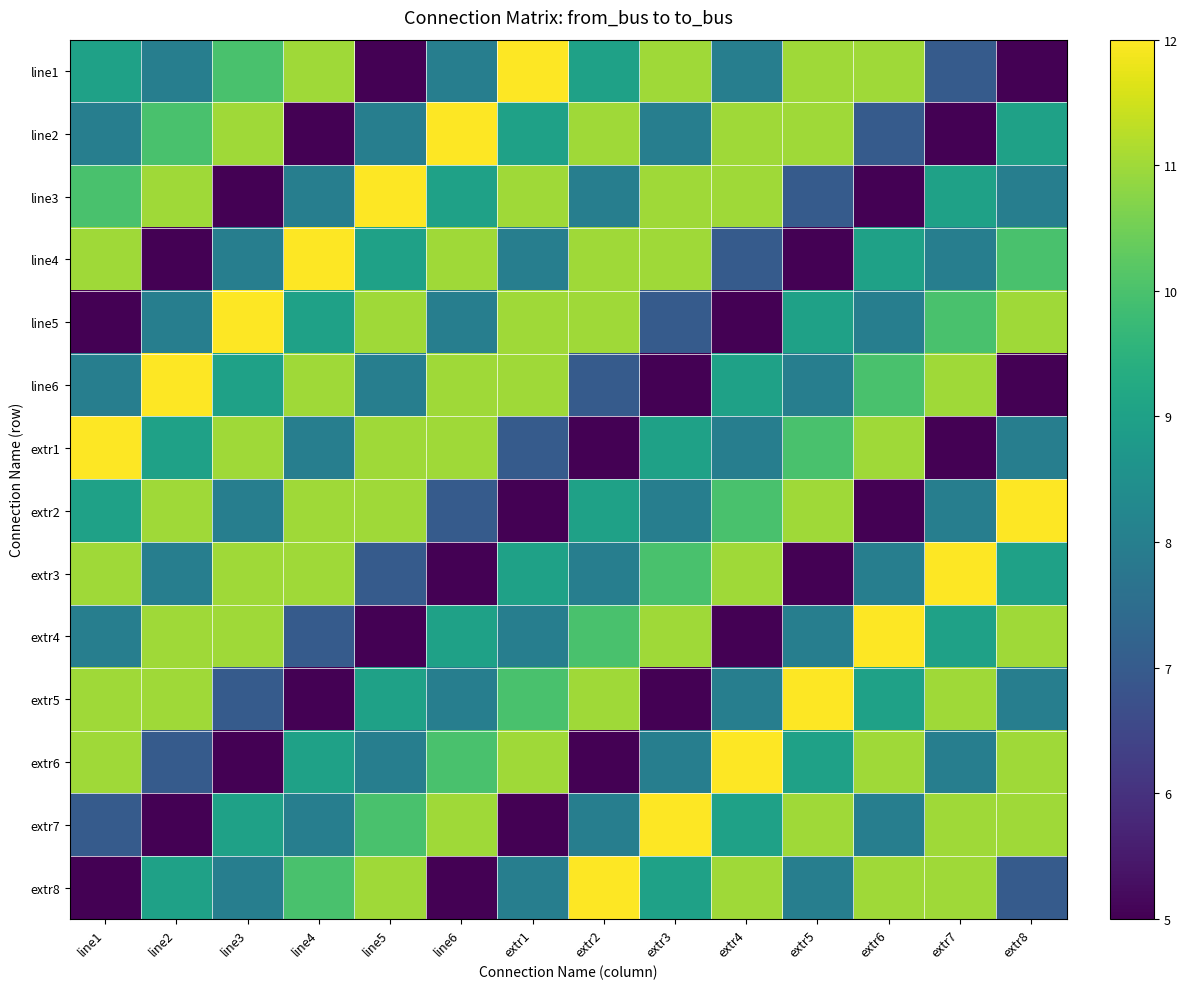

At how many categories does at least one series exceed 8?

14